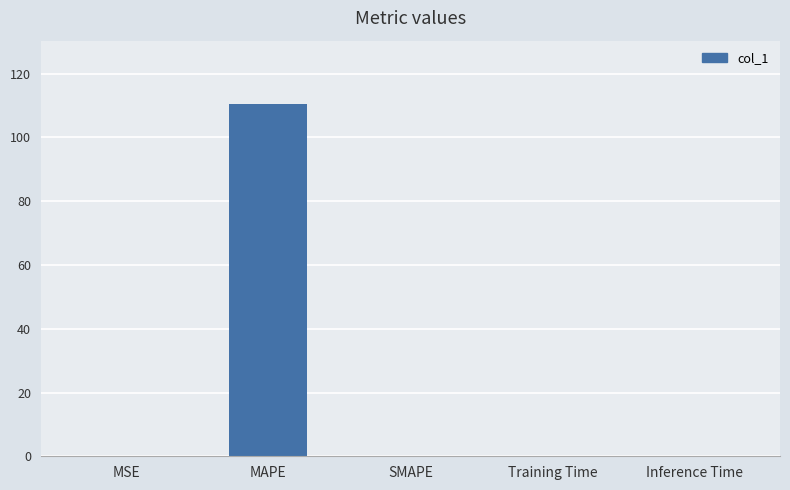

What is the greatest value displayed?

110.5